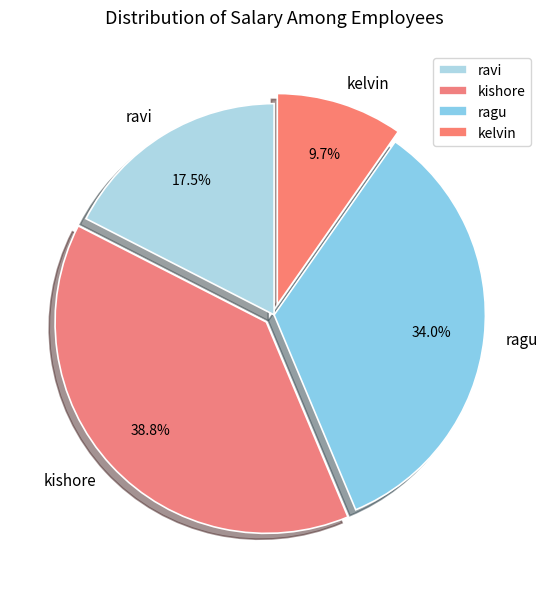

To the nearest percent, what percentage of the pie is ragu?

34%